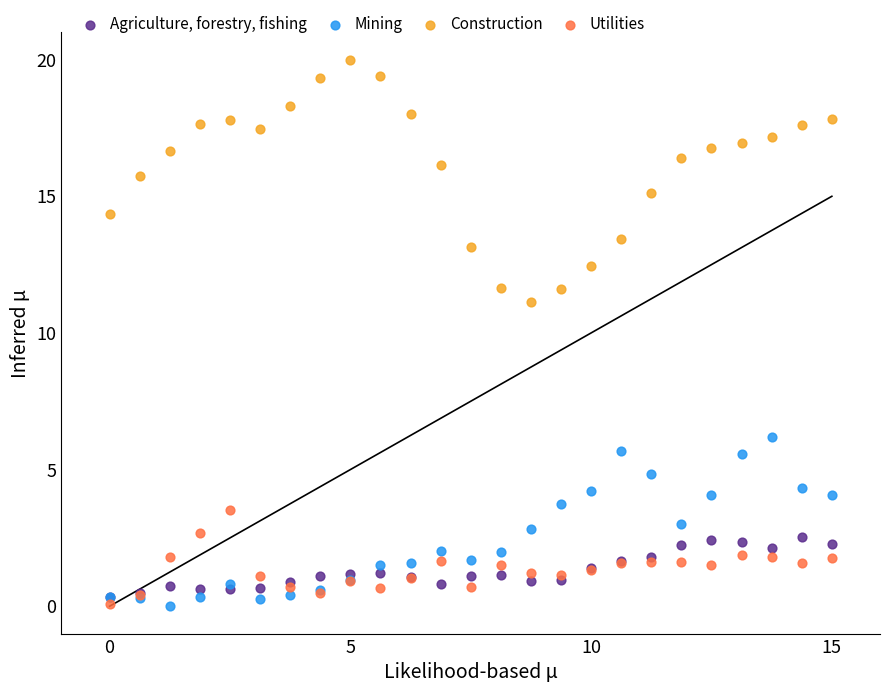

Across all series, what Y value is closest to 10?

11.1